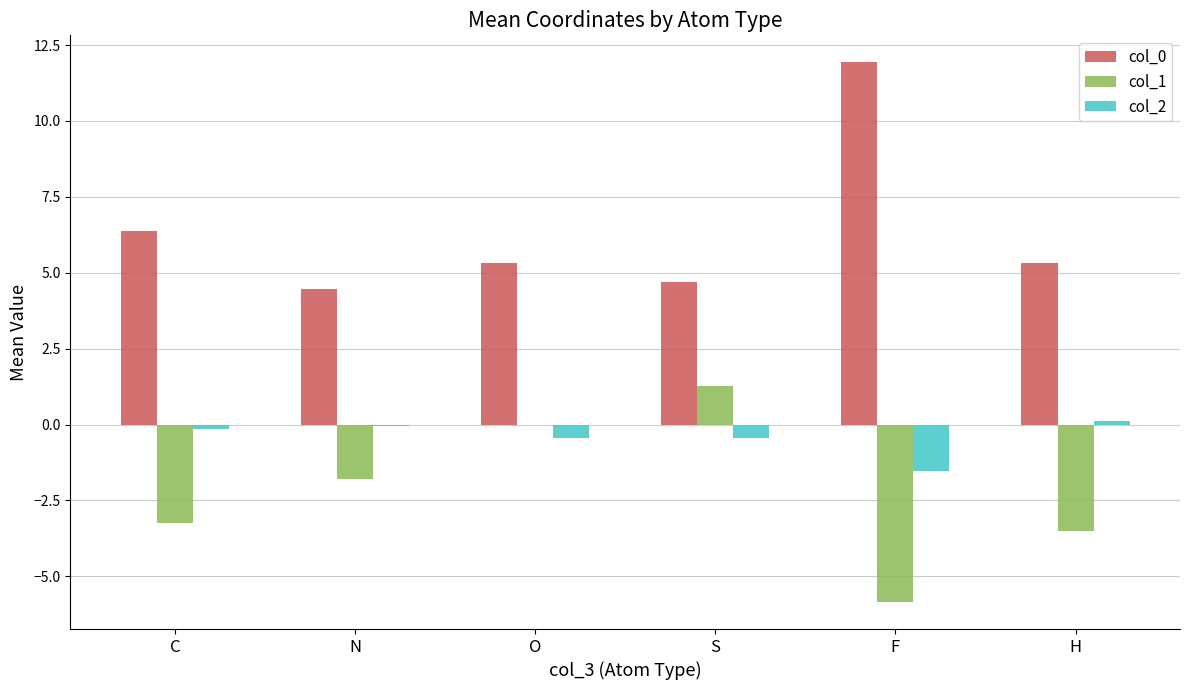

Is the value of col_2 at N greater than the value of col_0 at H?

No